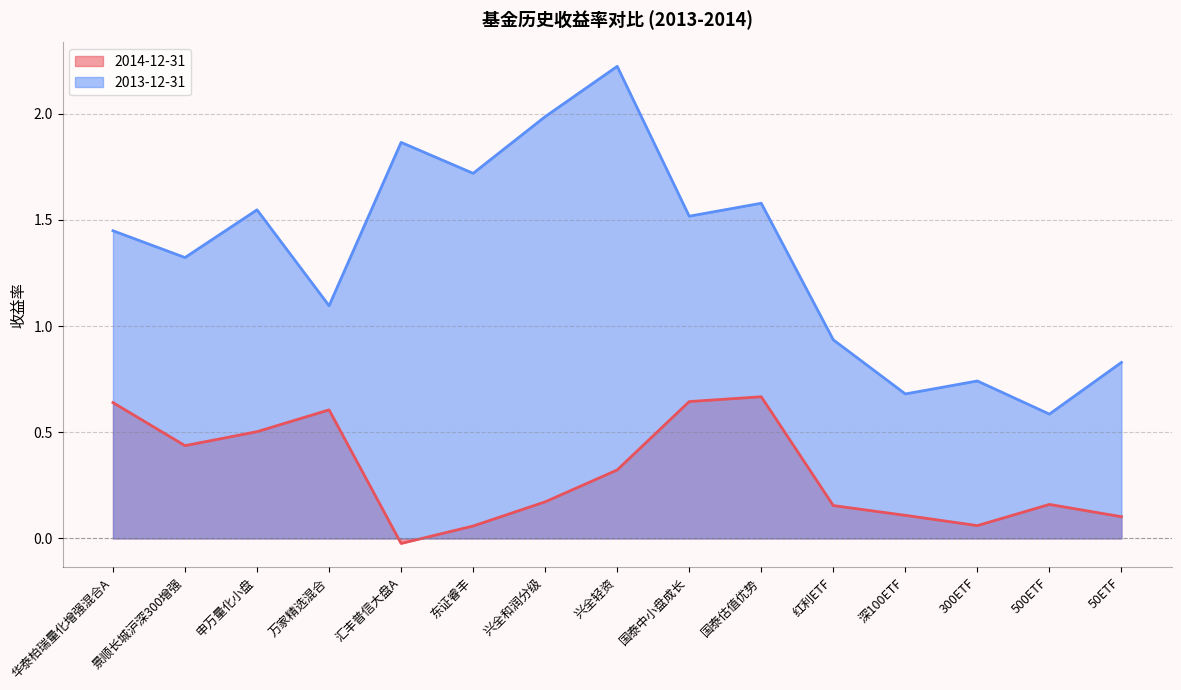

Where is 2013-12-31 nearest to the value 1?

红利ETF